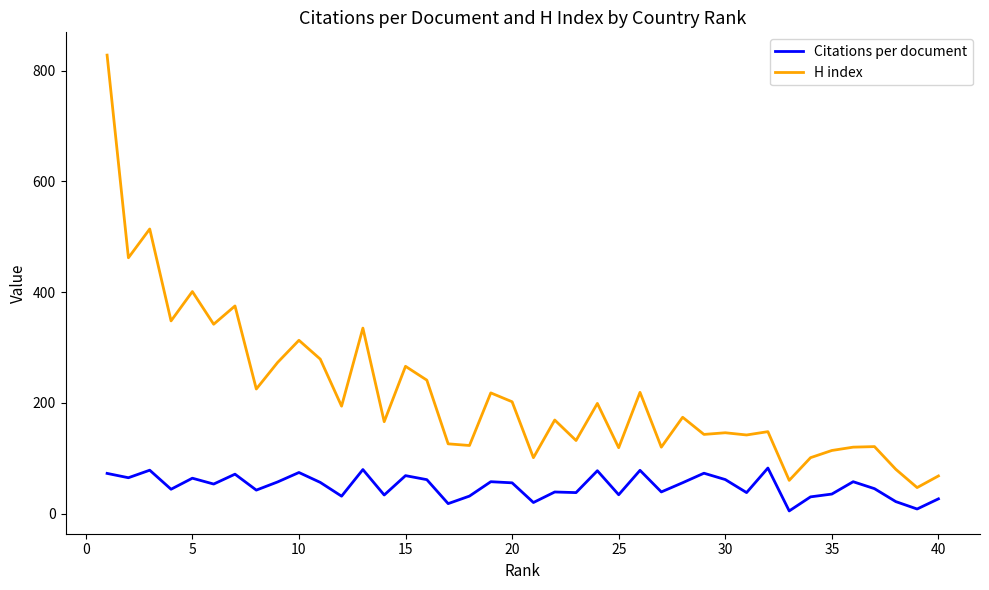

What is the difference between the maximum and minimum values in the H index series?

781.0